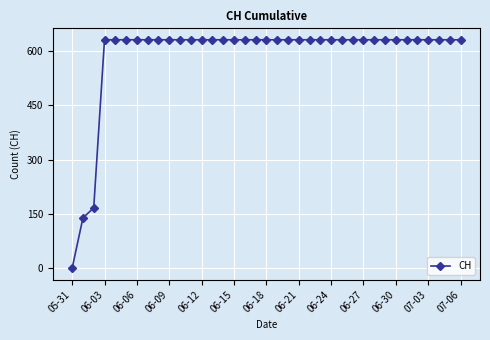

Reading left to right, transcribe all the data shown in this chart.

0	139	167	631	631	631	631	631	631	631	631	631	631	631	631	631	631	631	631	631	631	631	631	631	631	631	631	631	631	631	631	631	631	631	631	631	631